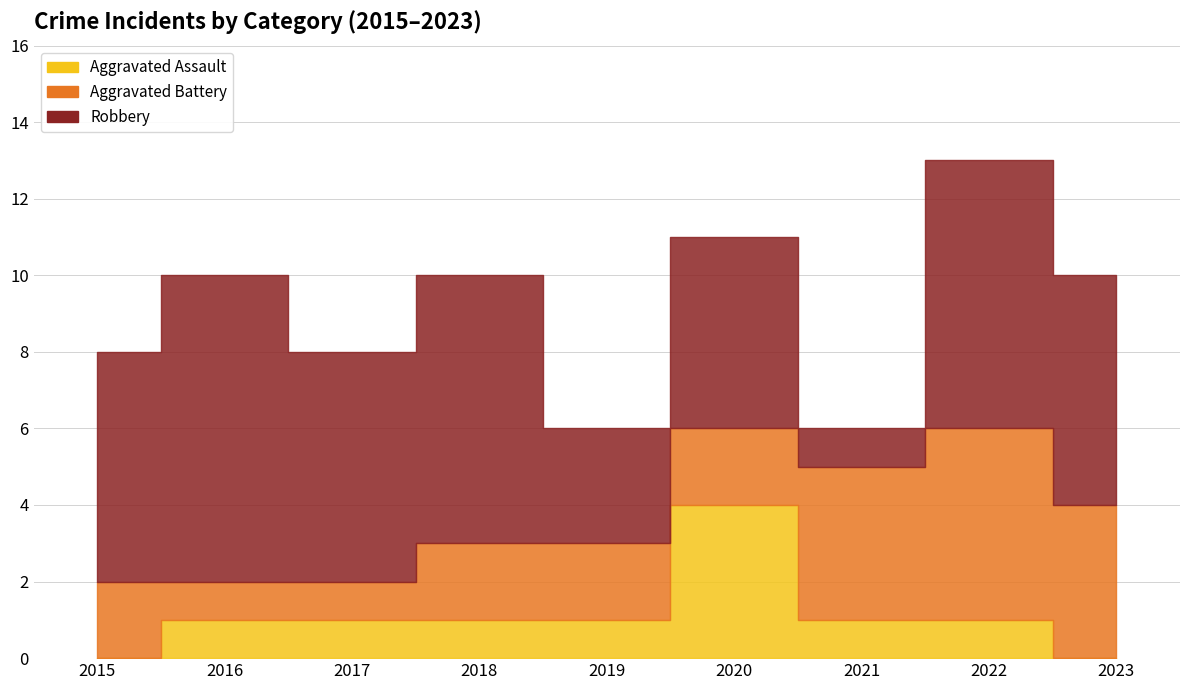

Which series has the largest total across all categories?

Robbery